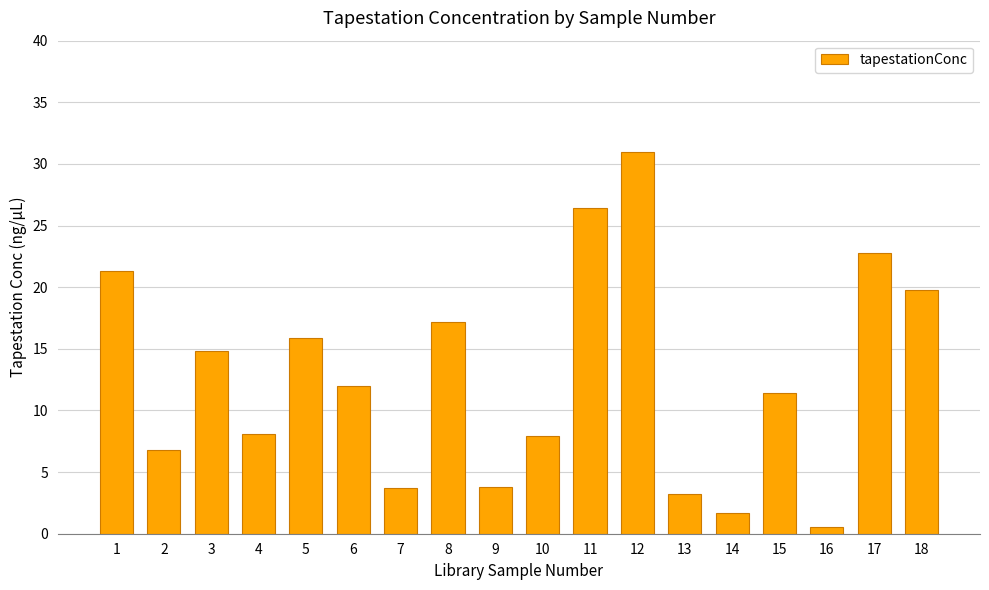

What is the change in value from 8 to 13?

-14.0